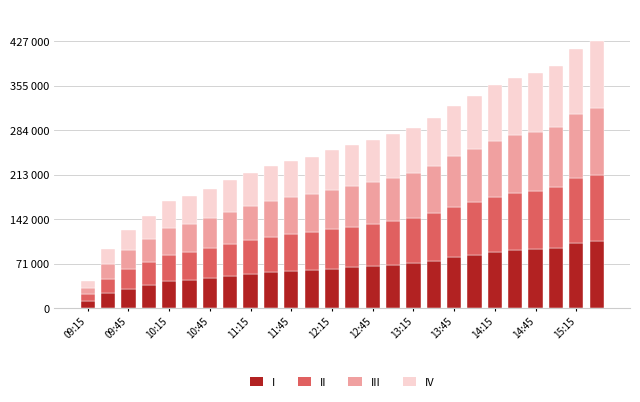

Are the bars grouped side by side (vs. stacked)?

No